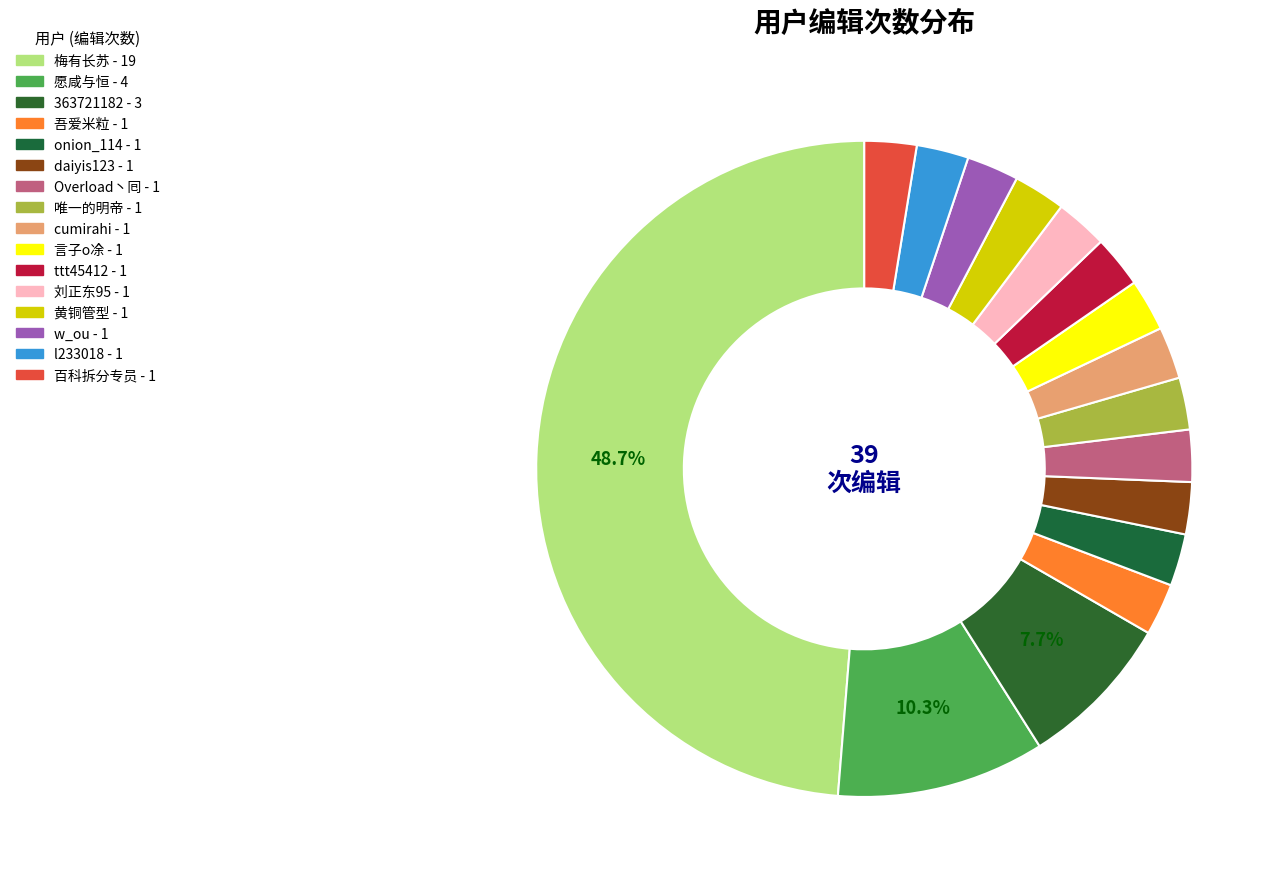

What portion of the pie excludes 吾爱米粒?

97.4%